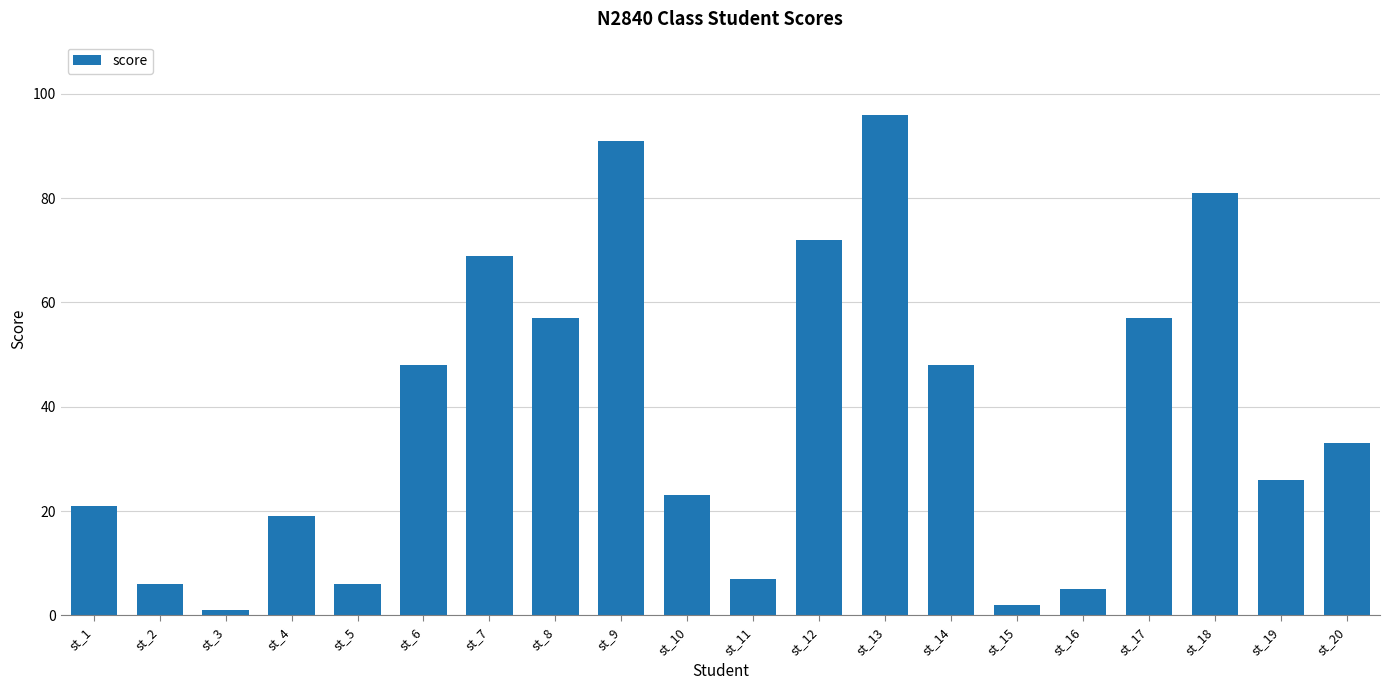

Reading right to left, list all the values displayed in this chart.

st_20=33	st_19=26	st_18=81	st_17=57	st_16=5	st_15=2	st_14=48	st_13=96	st_12=72	st_11=7	st_10=23	st_9=91	st_8=57	st_7=69	st_6=48	st_5=6	st_4=19	st_3=1	st_2=6	st_1=21